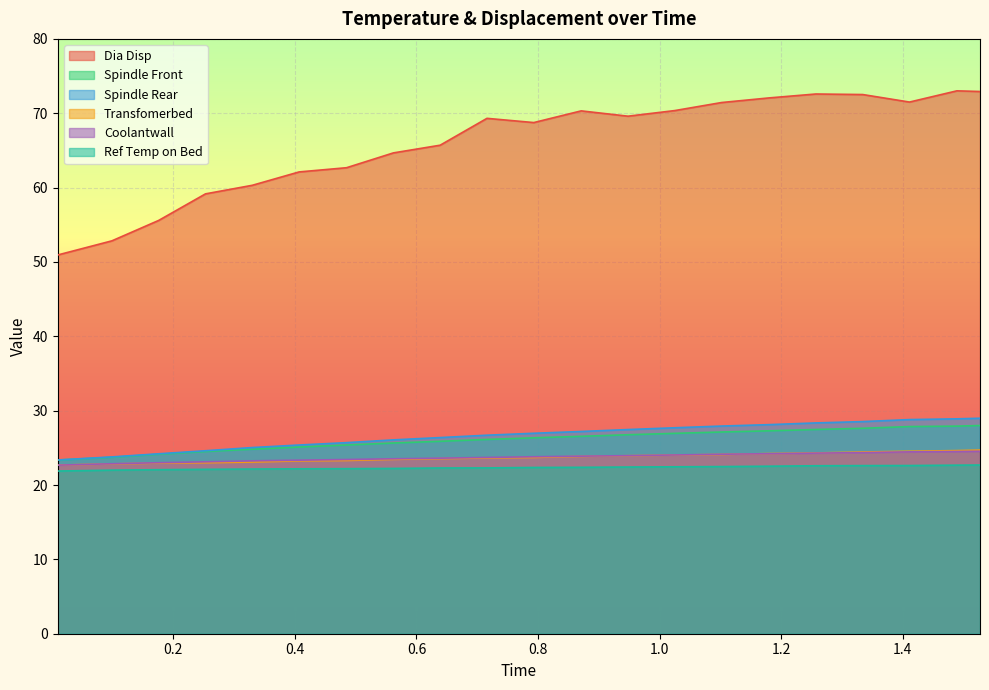

What position from the left is 0.562?

8